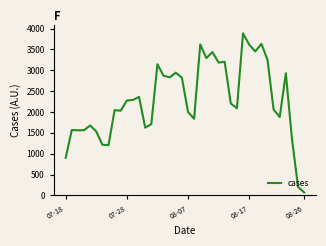

Which label corresponds to the smallest value in the chart?

08-26